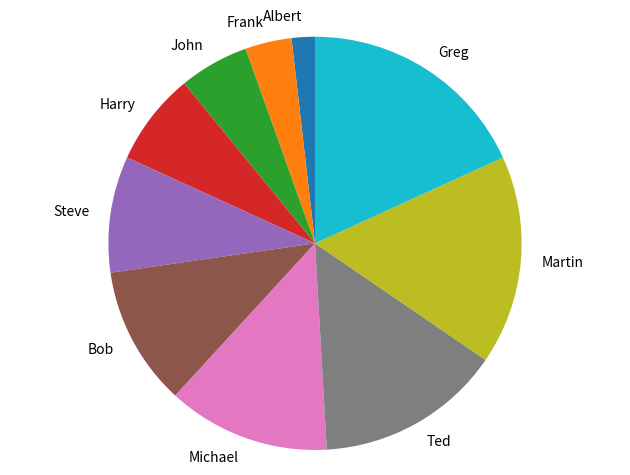

Which slice is the largest?

Greg